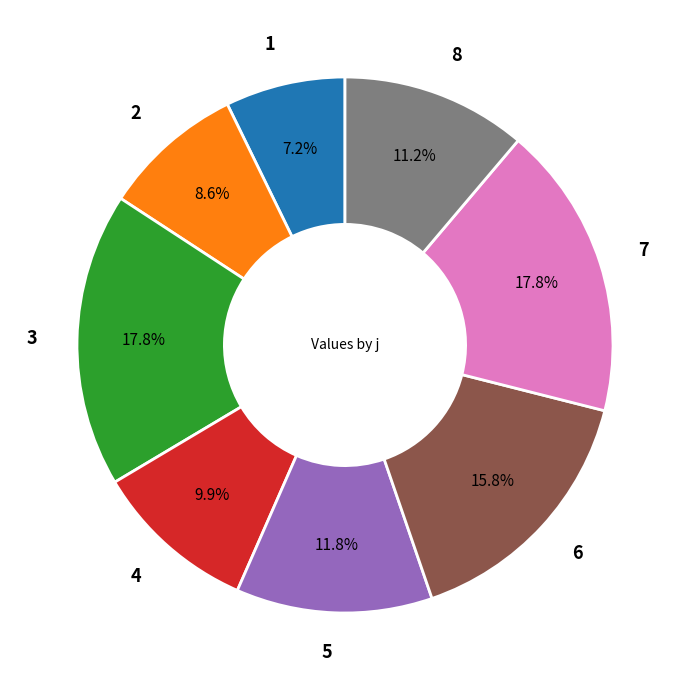

How much of the chart is everything except 6?

84.2%